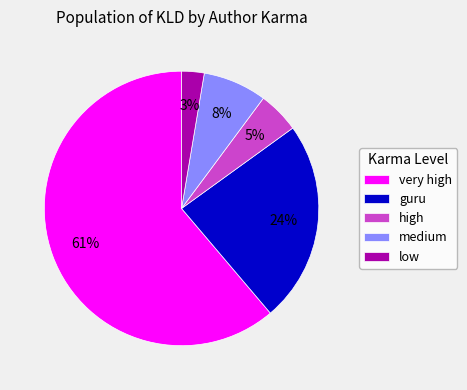

Does guru represent more than half of the total?

No